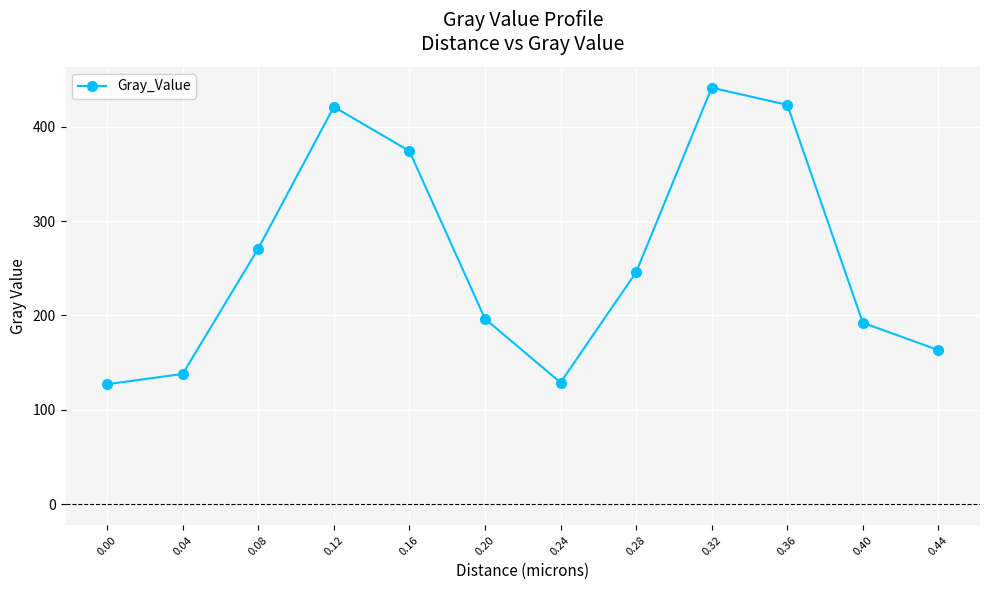

What is the minimum value shown in the chart?

127.3